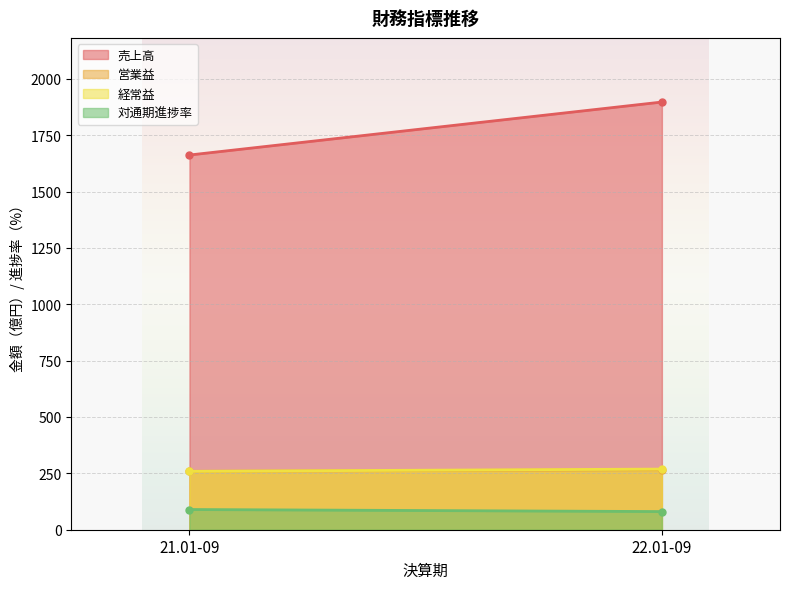

What is the lowest value of the 経常益 series?

259.0